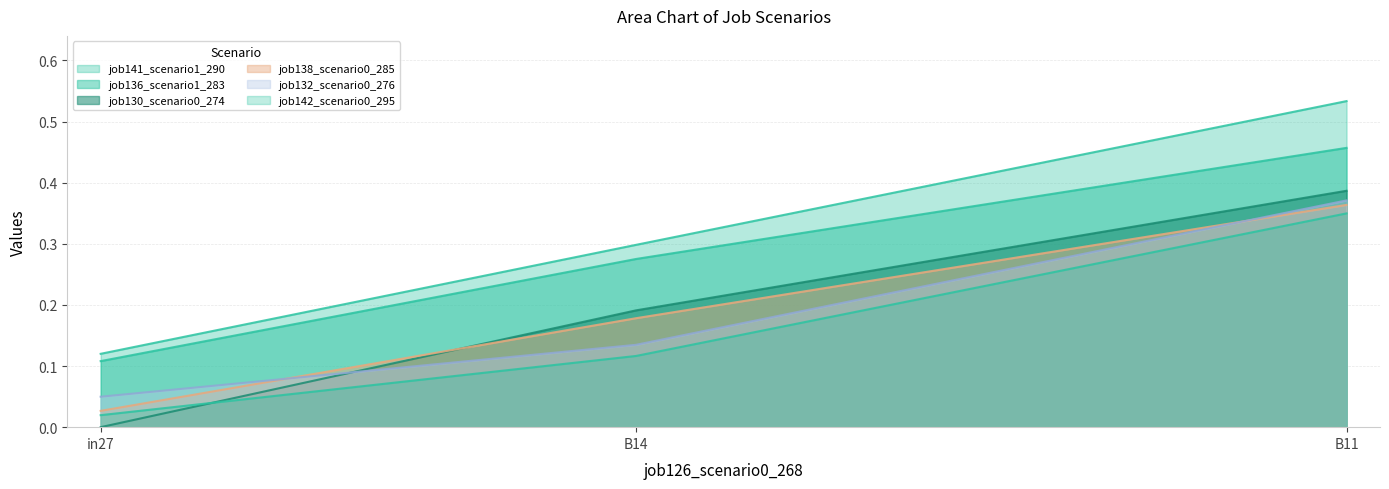

Rank the categories by job130_scenario0_274 value from lowest to highest.

in27, B14, B11